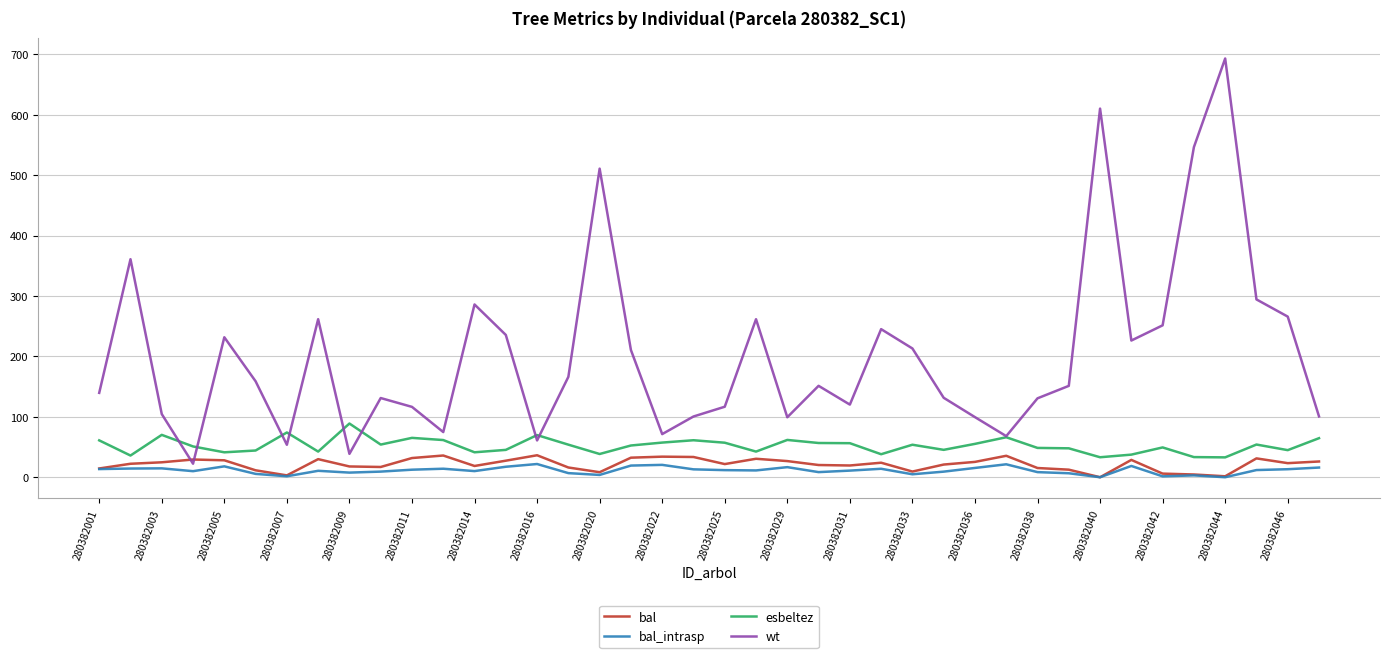

Which series has the largest total across all categories?

wt